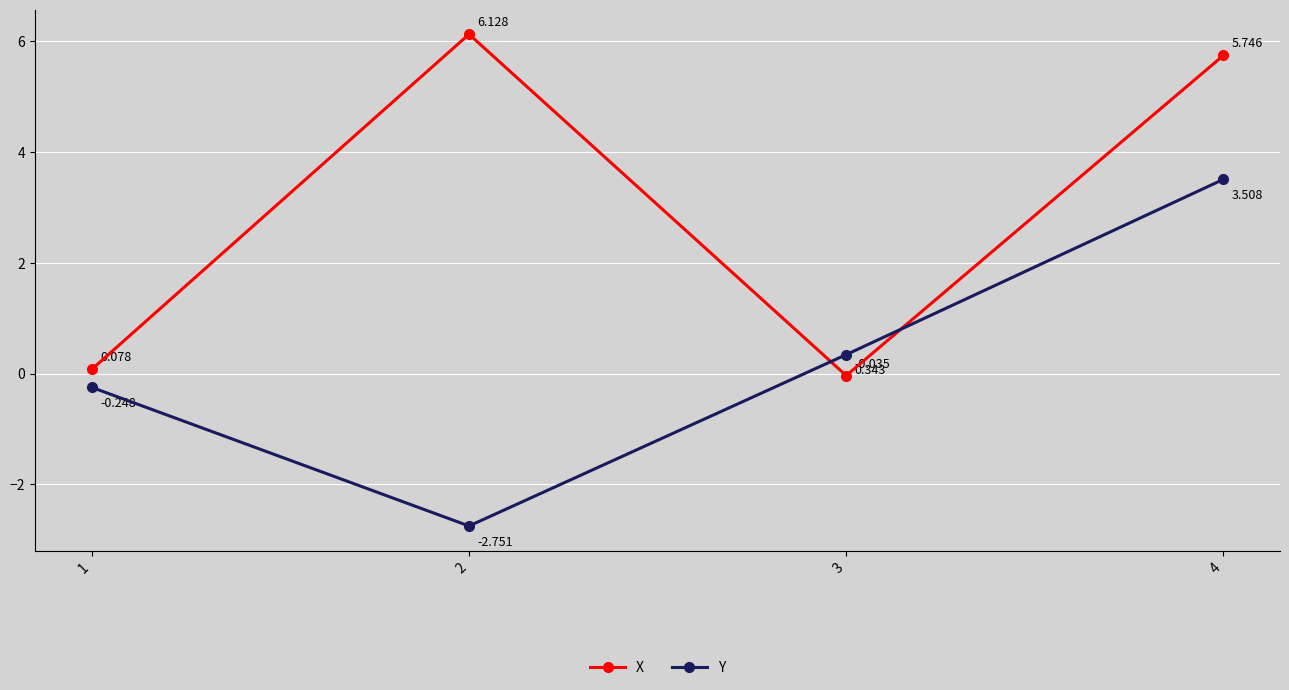

How many data points does each series have?

4